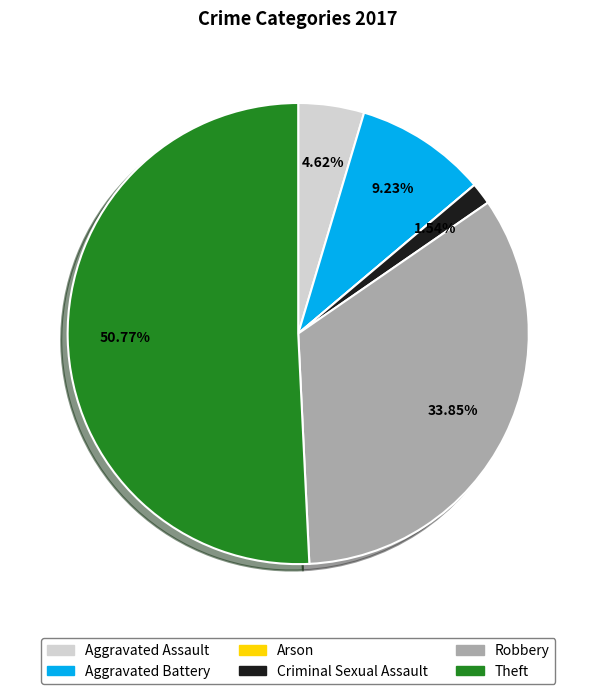

How much of the chart is everything except Theft?

49.2%